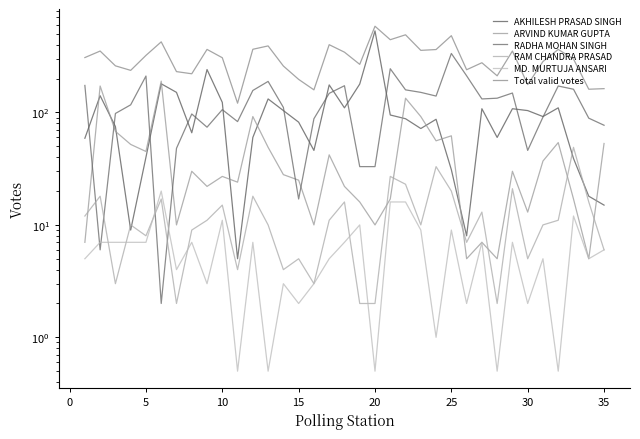

How many values in the RAM CHANDRA PRASAD series are below 10?

14